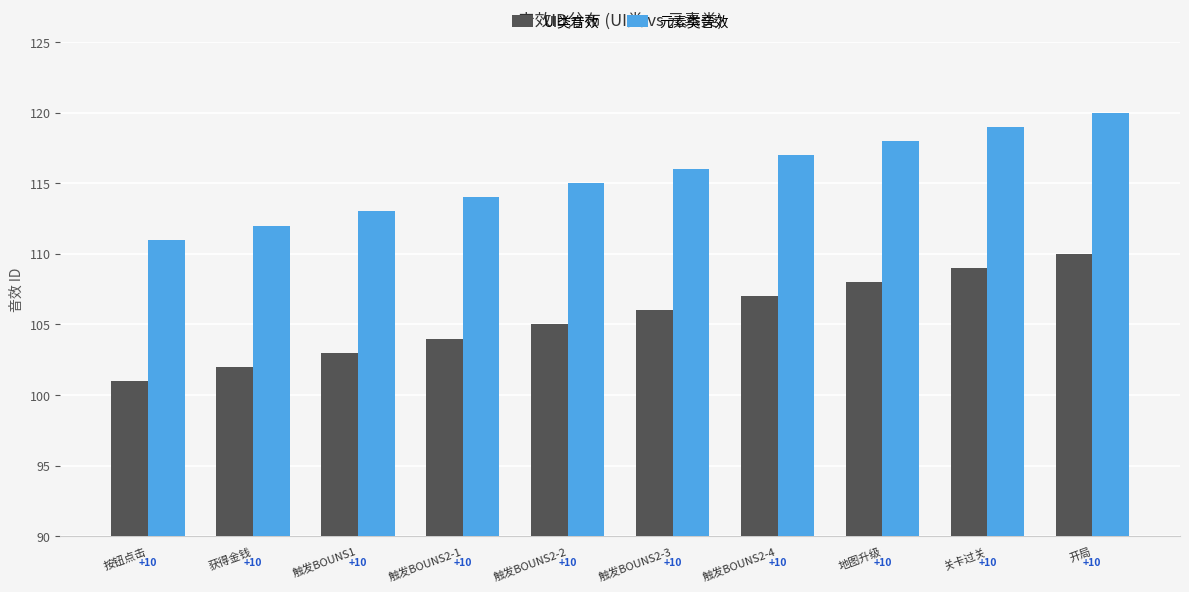

Does the chart contain stacked bars?

No